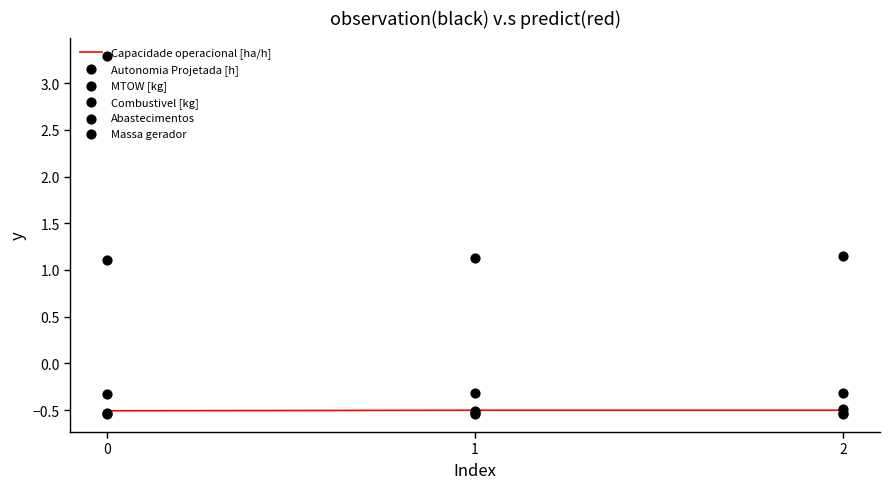

Which series contains the highest Y value?

Abastecimentos